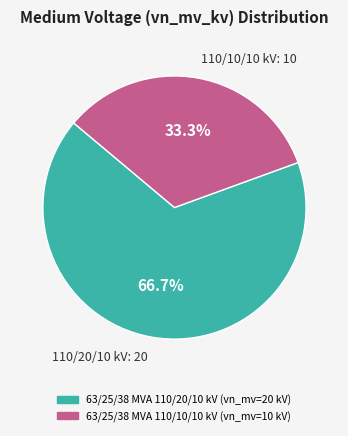

To the nearest percent, what portion does 63/25/38 MVA 110/20/10 kV represent?

67%